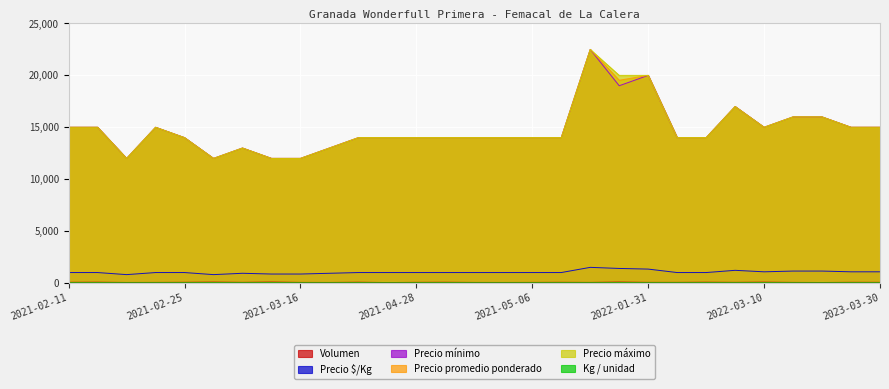

What is the difference between the maximum and minimum values in the Volumen series?

49